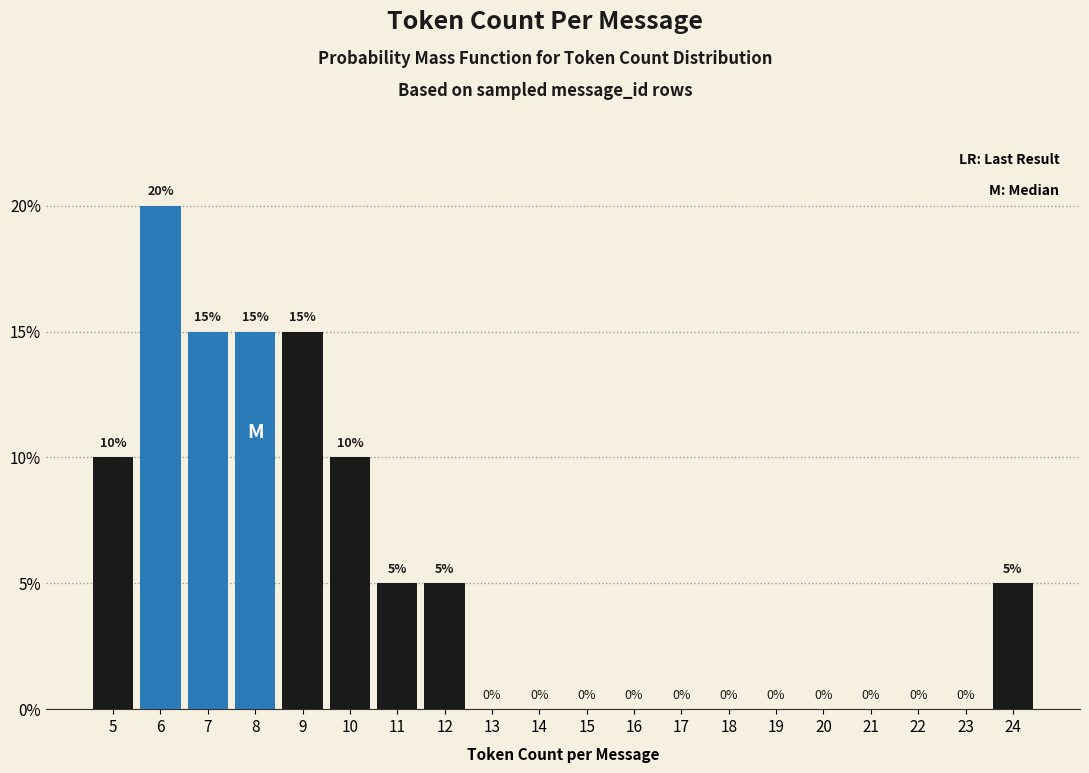

Reading left to right, transcribe all the data shown in this chart.

5=10	6=20	7=15	8=15	9=15	10=10	11=5	12=5	13=0	14=0	15=0	16=0	17=0	18=0	19=0	20=0	21=0	22=0	23=0	24=5